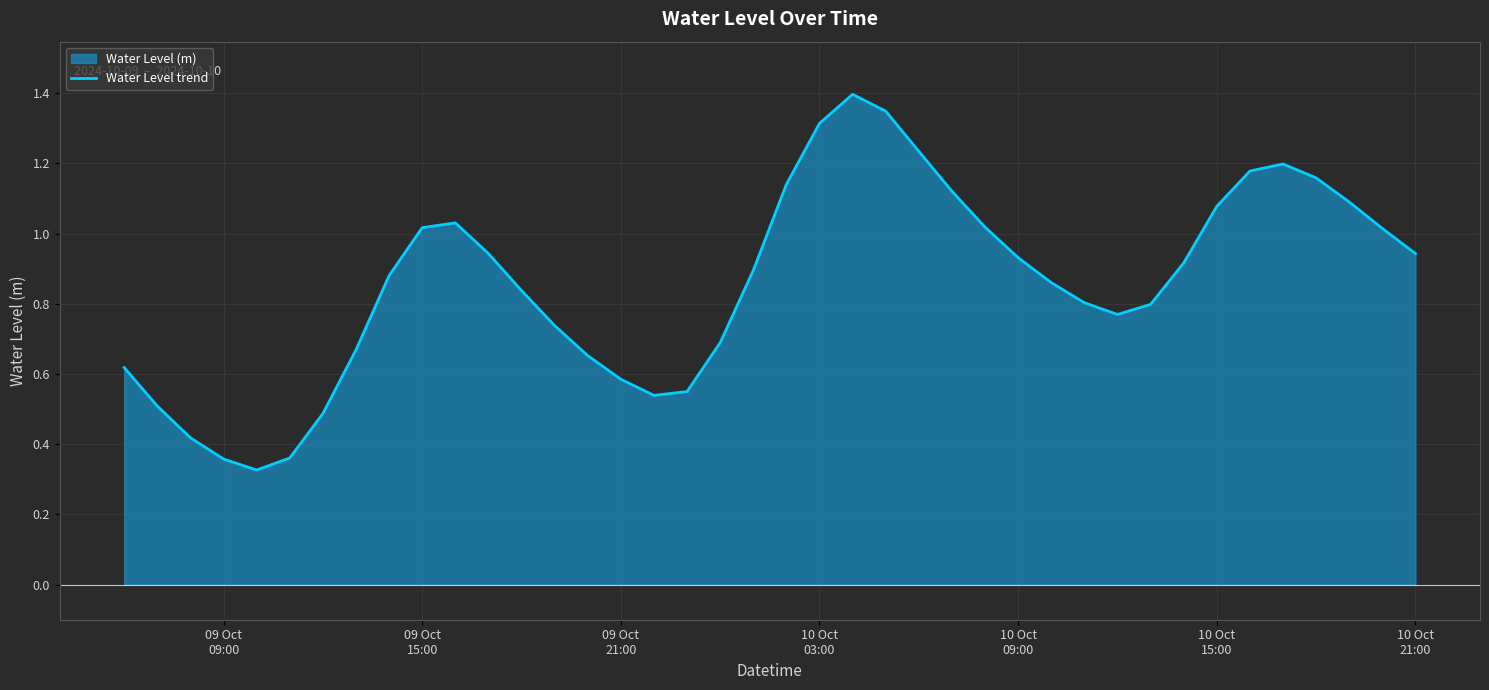

What is the maximum value shown in the chart?

1.4